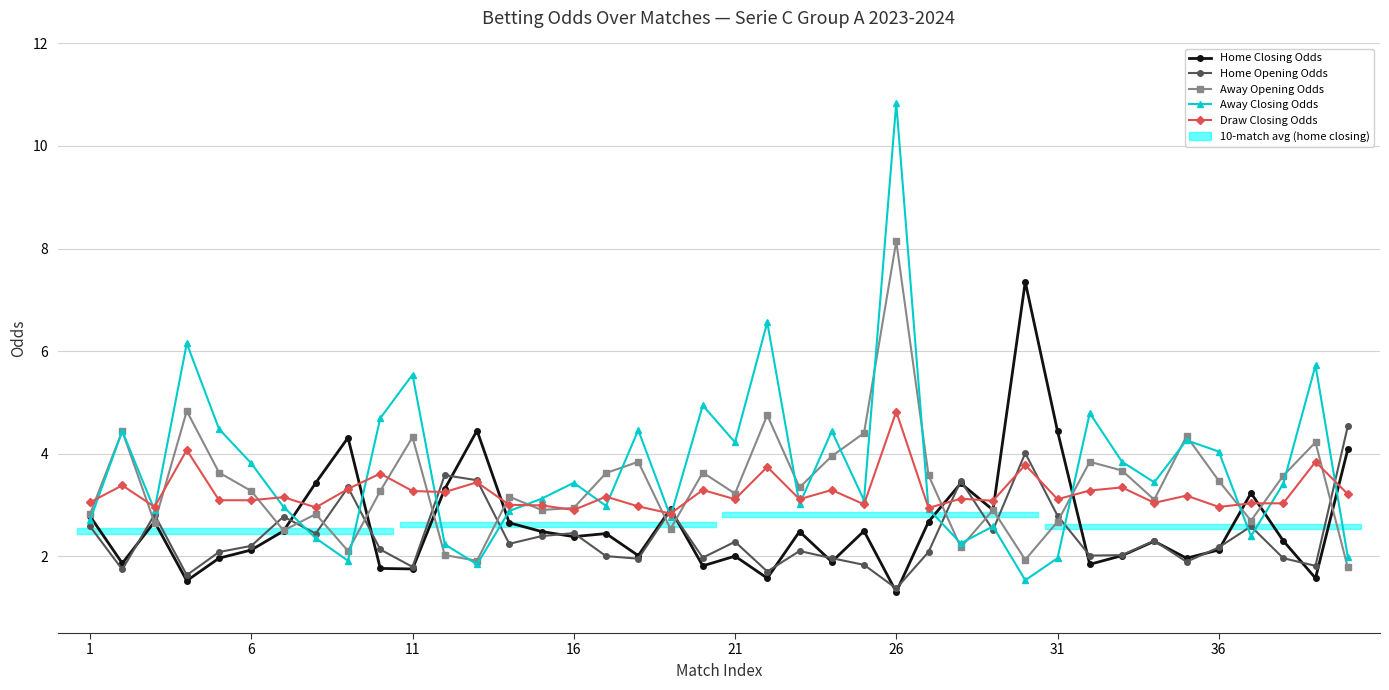

The Away Opening Odds series shows 4.8 at 36. True or false?

False